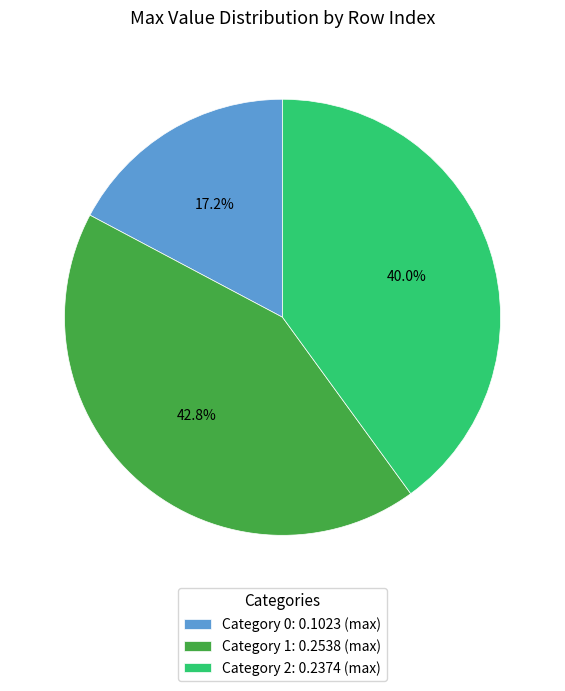

Rank the categories by value from lowest to highest.

Category 0: 0.1023 (max), Category 2: 0.2374 (max), Category 1: 0.2538 (max)